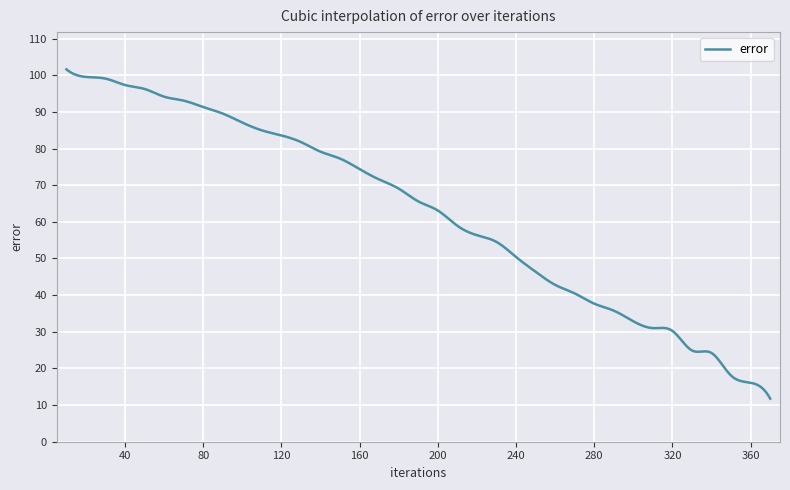

What is the smallest value displayed?

11.7